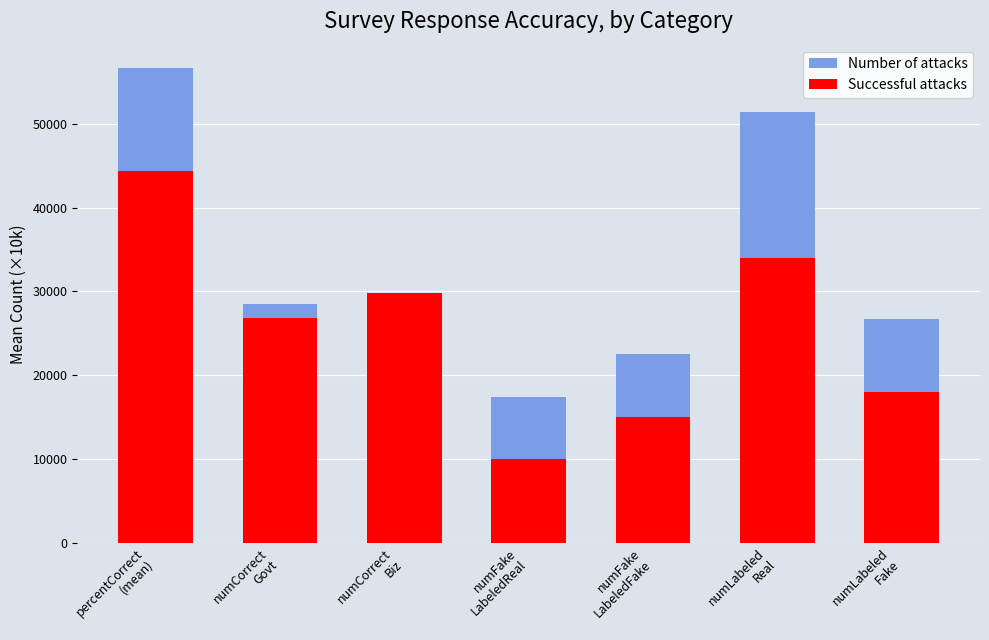

What is the difference between the Successful attacks values at numLabeled
Fake and numCorrect
Govt?

8770.1